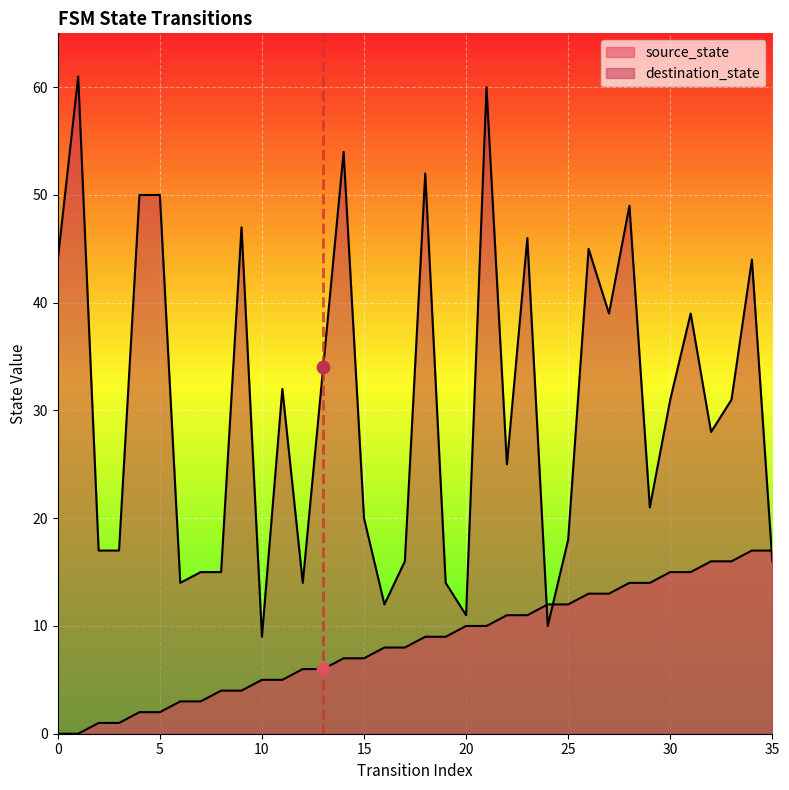

At how many categories does at least one series exceed 11?

34